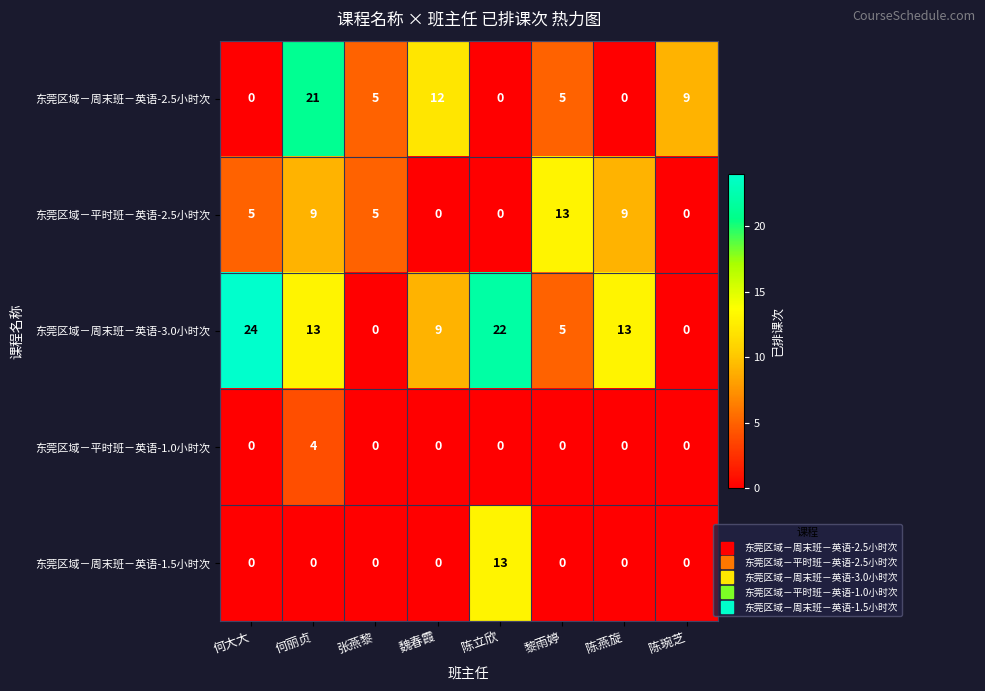

What is the sum of all 东莞区域－周末班－英语-3.0小时次 values?

86